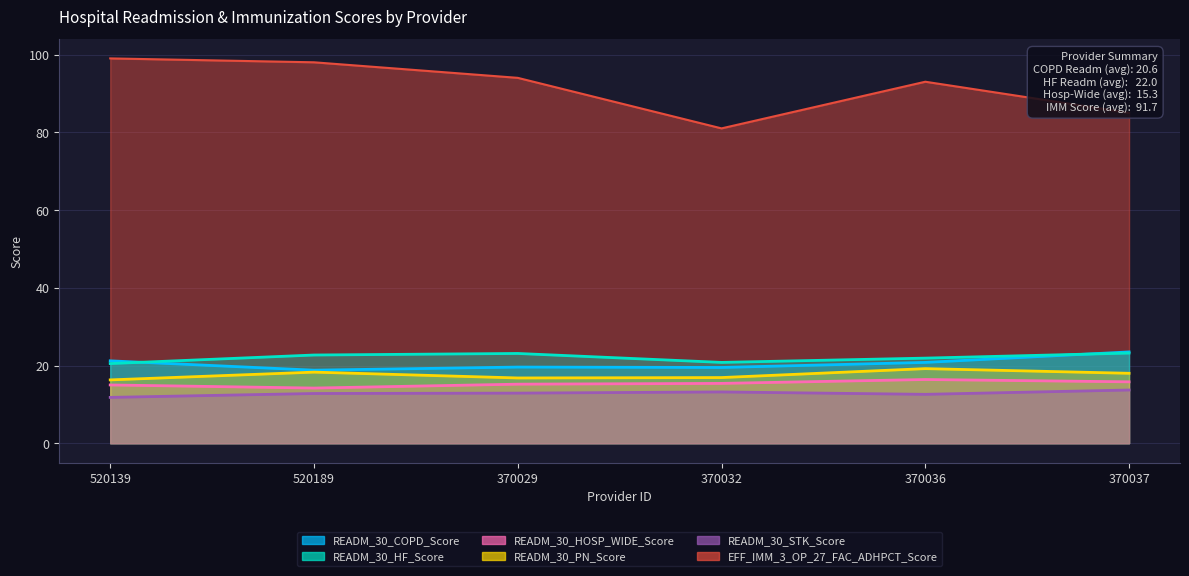

Reading left to right, what are all the values shown in this chart?

READM_30_COPD_Score: 21.2	18.8	19.6	19.5	20.8	23.5
READM_30_HF_Score: 20.5	22.7	23.1	20.8	21.9	23.2
READM_30_HOSP_WIDE_Score: 15.0	14.2	15.2	15.4	16.4	15.8
READM_30_PN_Score: 16.3	18.3	16.8	16.9	19.2	18.0
READM_30_STK_Score: 11.8	12.8	12.9	13.2	12.6	13.7
EFF_IMM_3_OP_27_FAC_ADHPCT_Score: 99.0	98.0	94.0	81.0	93.0	85.0